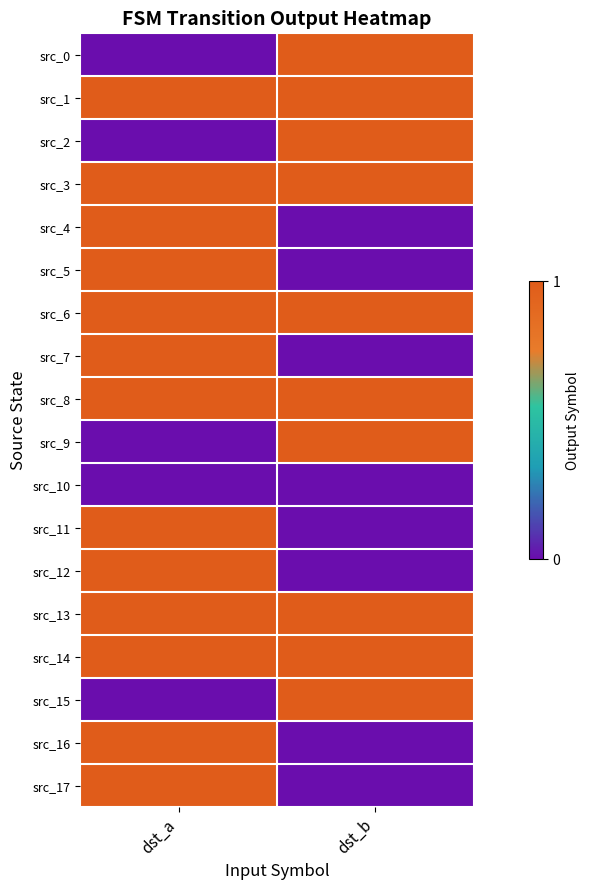

Between dst_a and dst_b, which series saw the biggest shift?

src_0